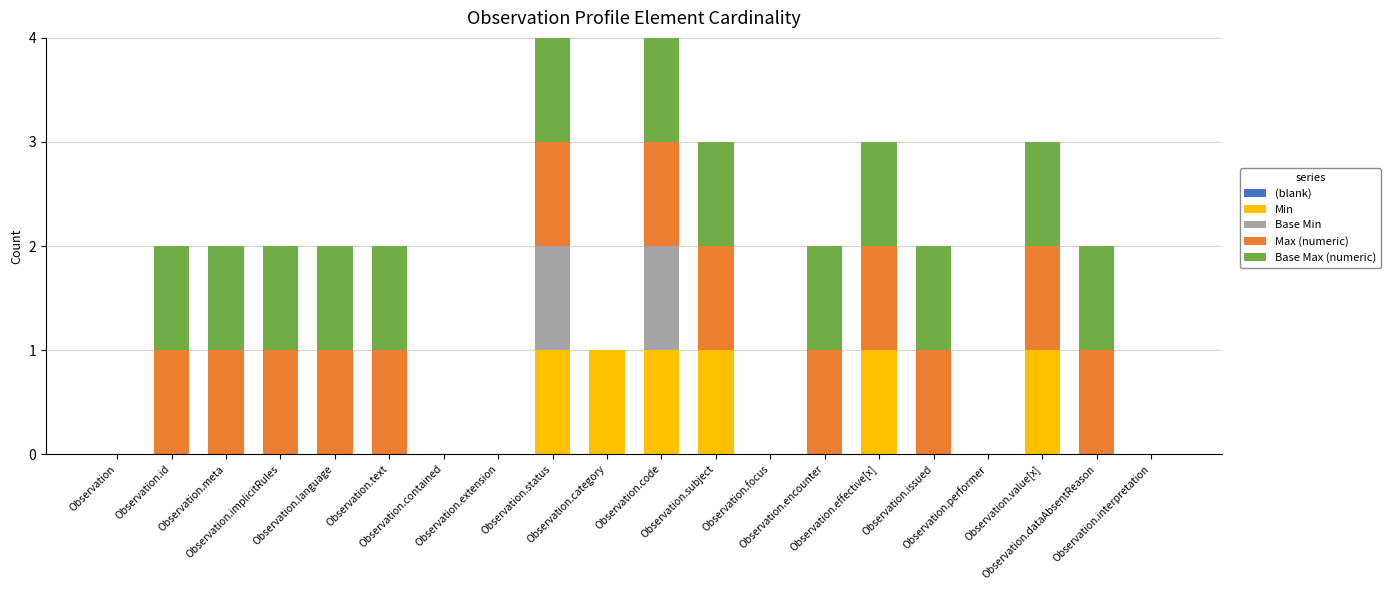

What is the sum of all Min values?

6